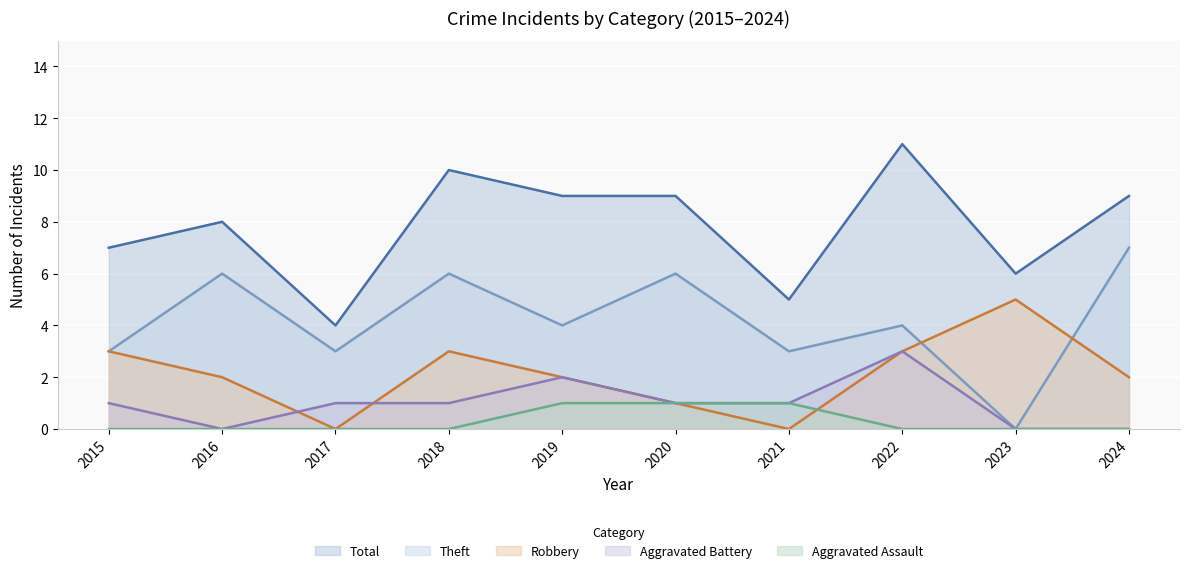

What is the value of the Aggravated Assault point at the 6th from the left?

1